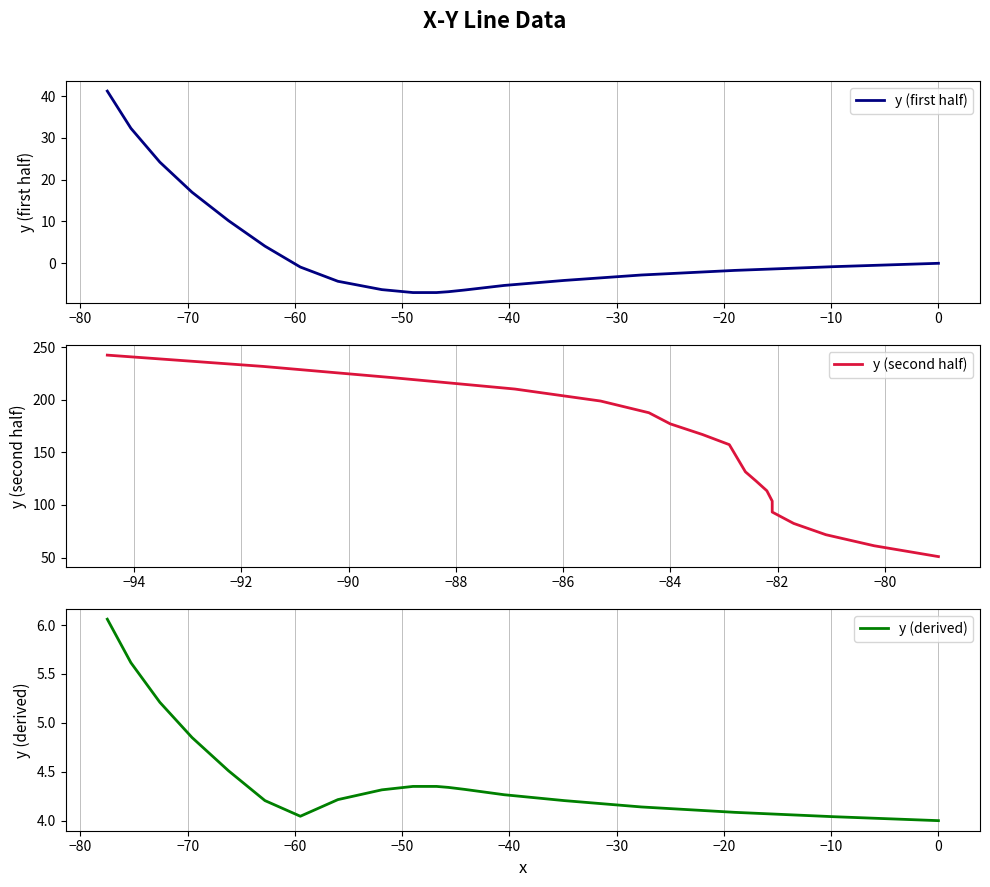

True or false: y (second half) has a value of 206.5 at 0.

False